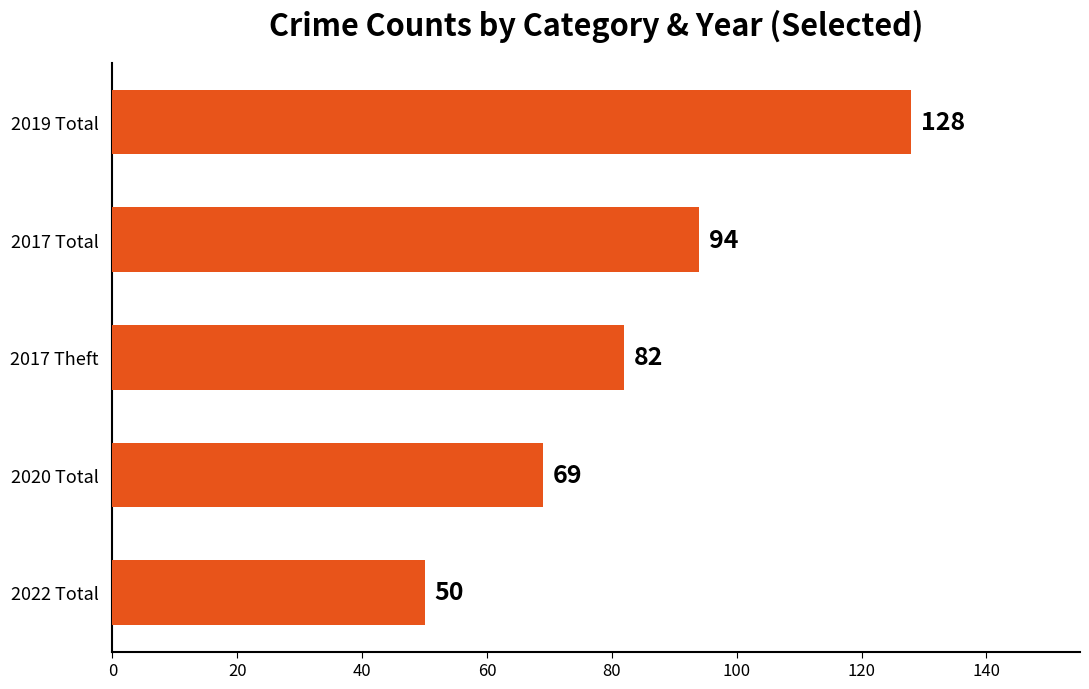

Which label corresponds to the smallest value in the chart?

2022 Total